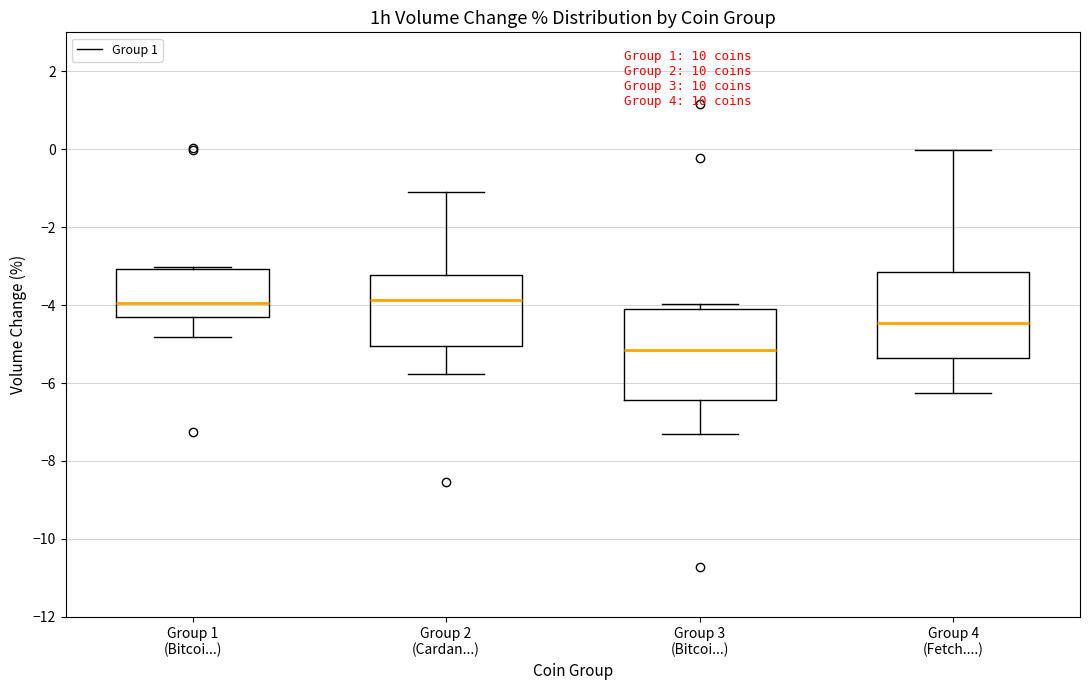

Reading left to right, read every box against the y-axis: the position of its median line, the range the box covers, and the ends of its whiskers. The values are not printed on the chart, so give them approximately, as read against the axis.

Group 1 (Bitcoi...): median -4.0, box -4.2 to -3.0, whiskers -4.8 to -3.0
Group 2 (Cardan...): median -3.8, box -5.0 to -3.2, whiskers -5.8 to -1.2
Group 3 (Bitcoi...): median -5.2, box -6.4 to -4.0, whiskers -7.4 to -4.0 (just above the box's upper edge)
Group 4 (Fetch....): median -4.4, box -5.4 to -3.2, whiskers -6.2 to 0.0